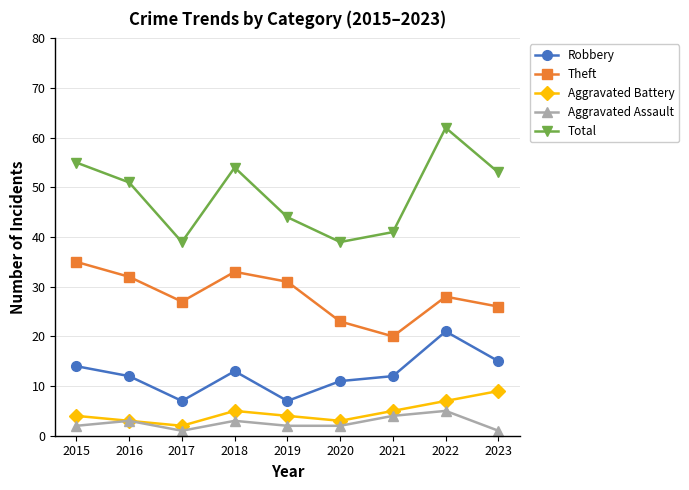

Rank the series by their maximum value, from highest to lowest.

Total, Theft, Robbery, Aggravated Battery, Aggravated Assault